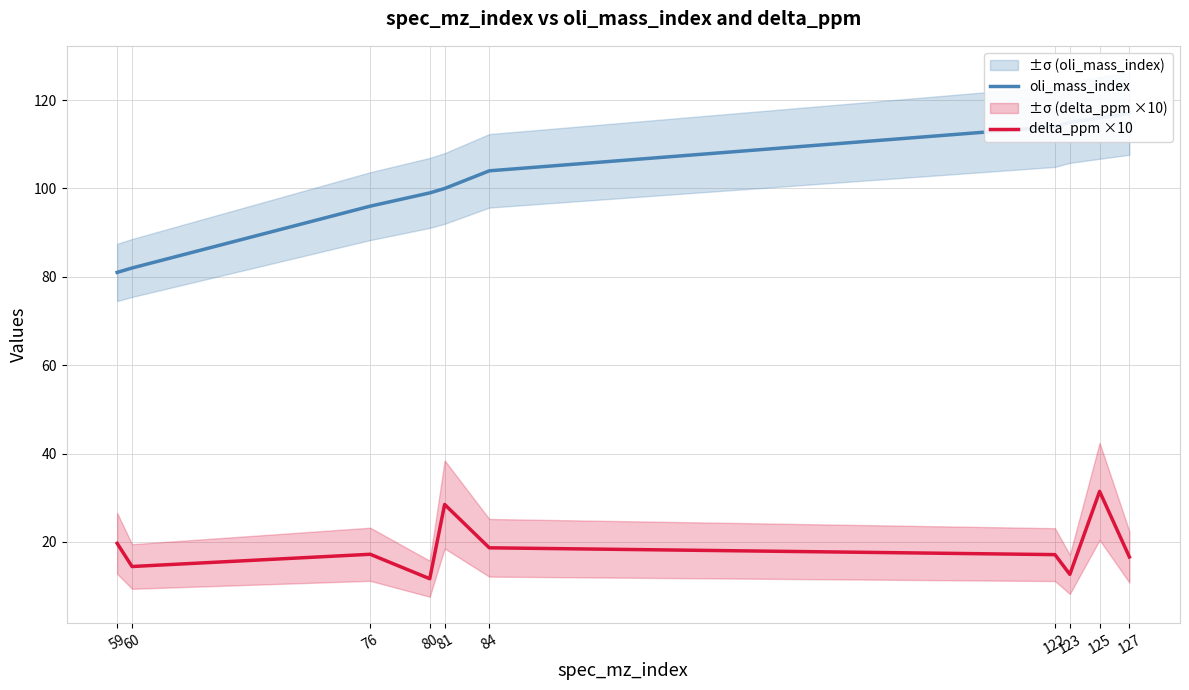

Where is the first local minimum for delta_ppm ×10?

60